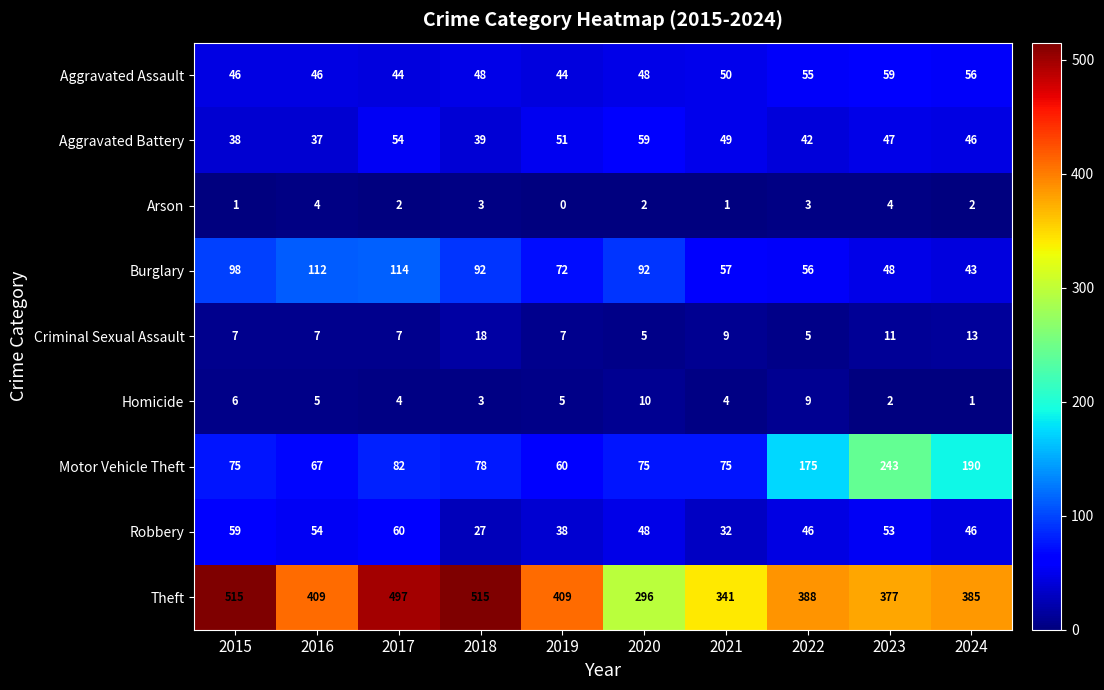

The Homicide series shows 4 at 2021. True or false?

True